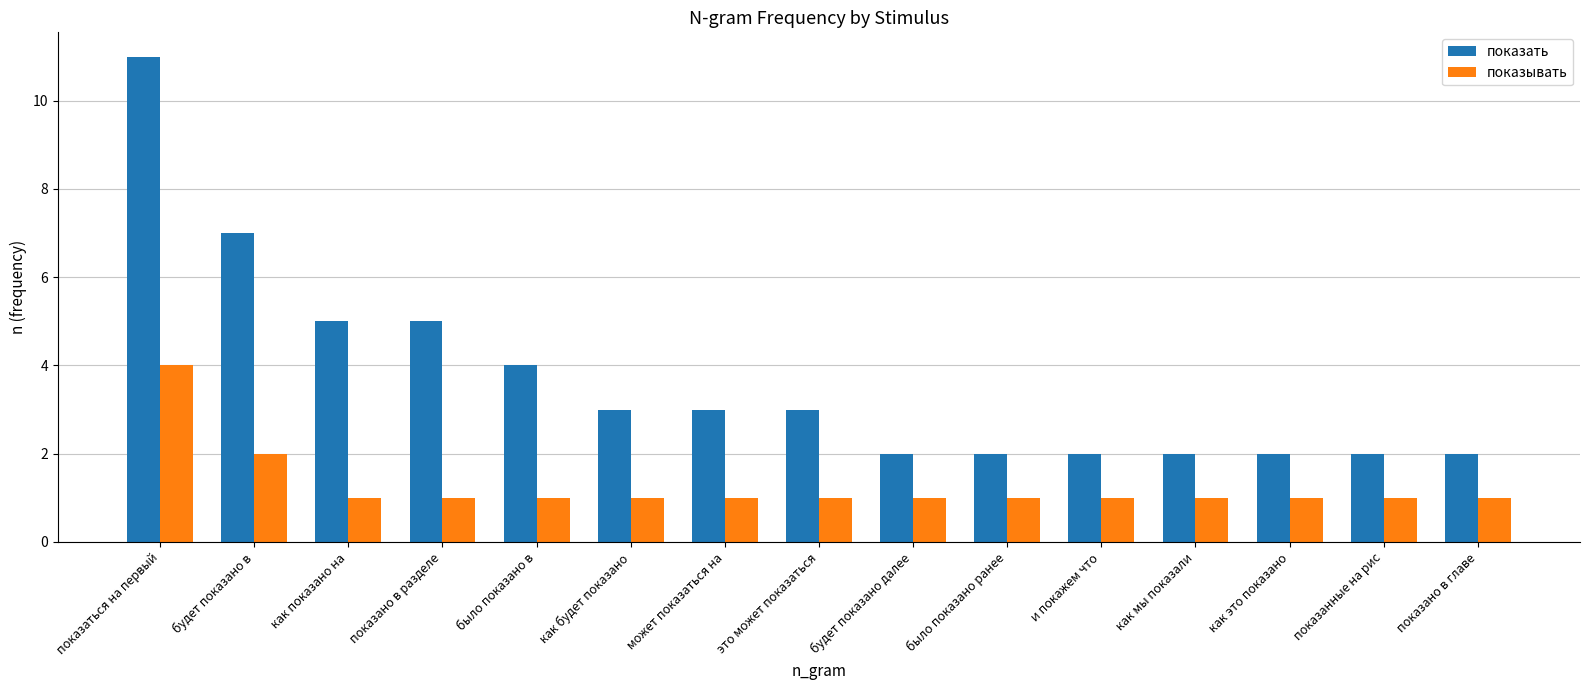

At будет показано в, list the series in order from smallest to largest.

показывать, показать